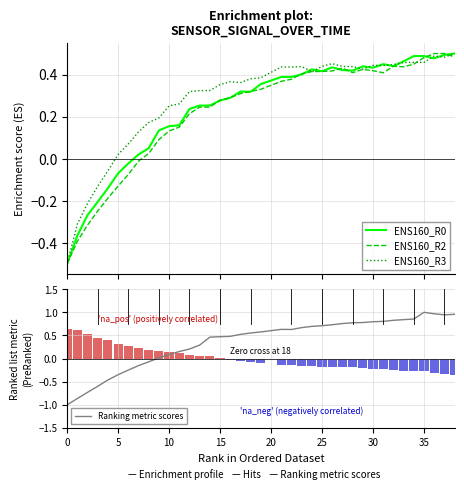

How many groups of bars are there?

38